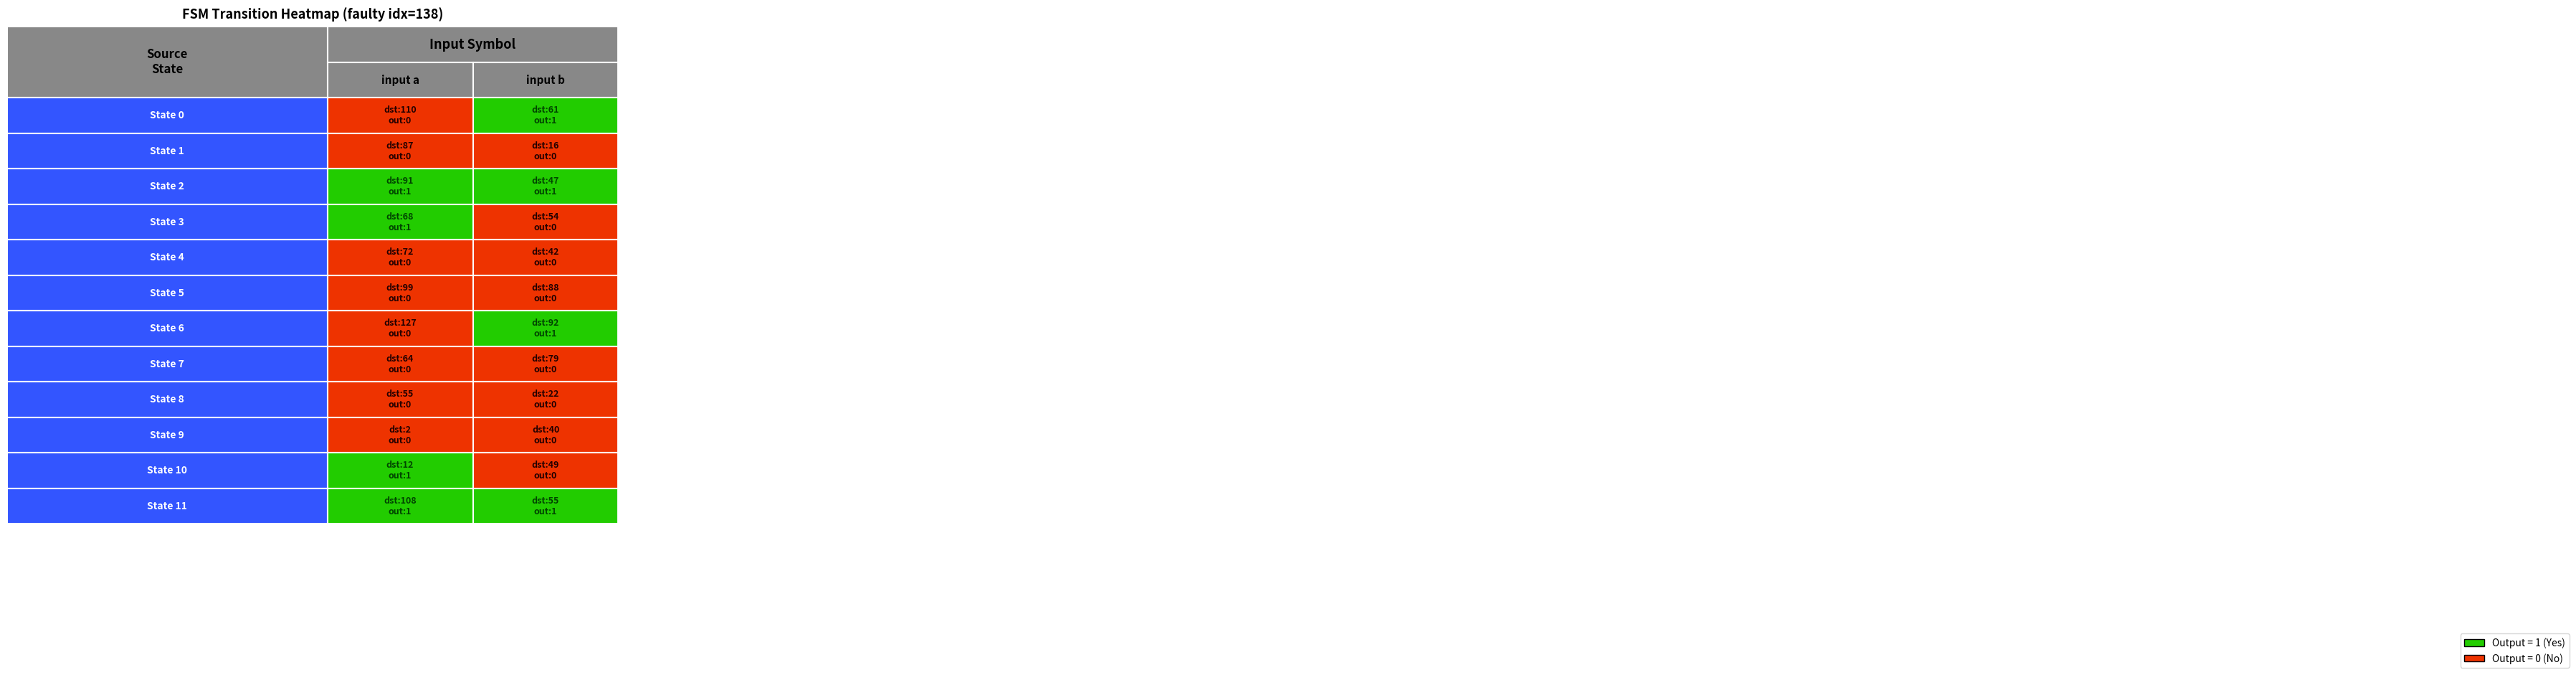

Count the State 8 values in the range 22 to 55.

2